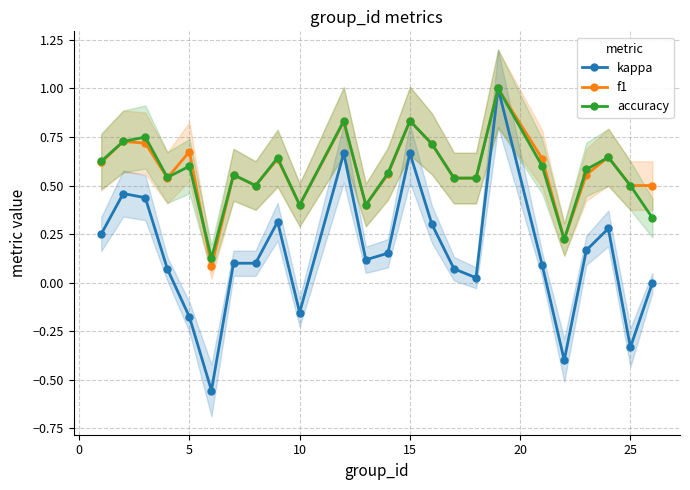

How many data points does each series have?

24